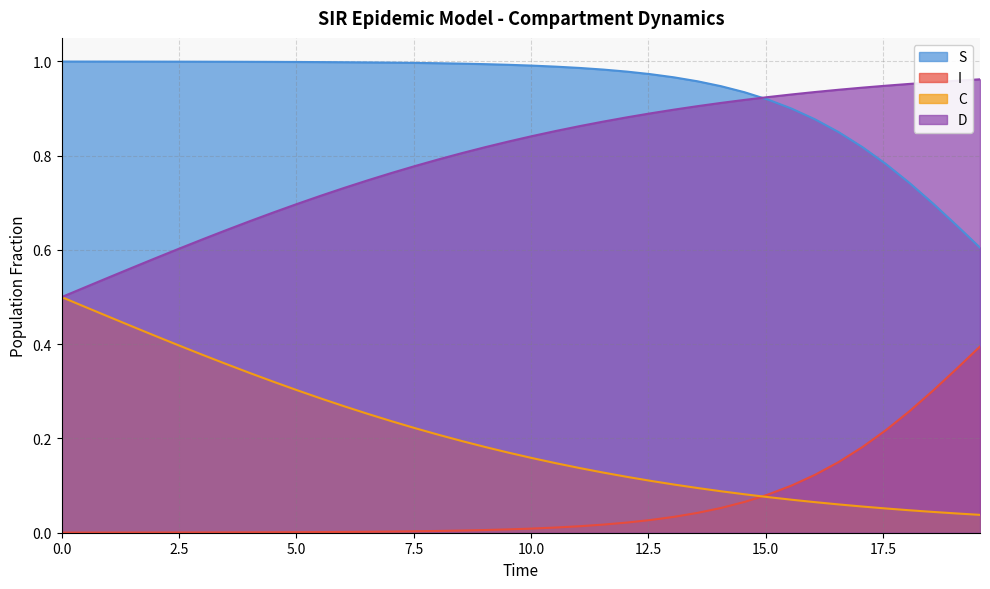

List the series in order of their peak value, highest first.

S, D, C, I